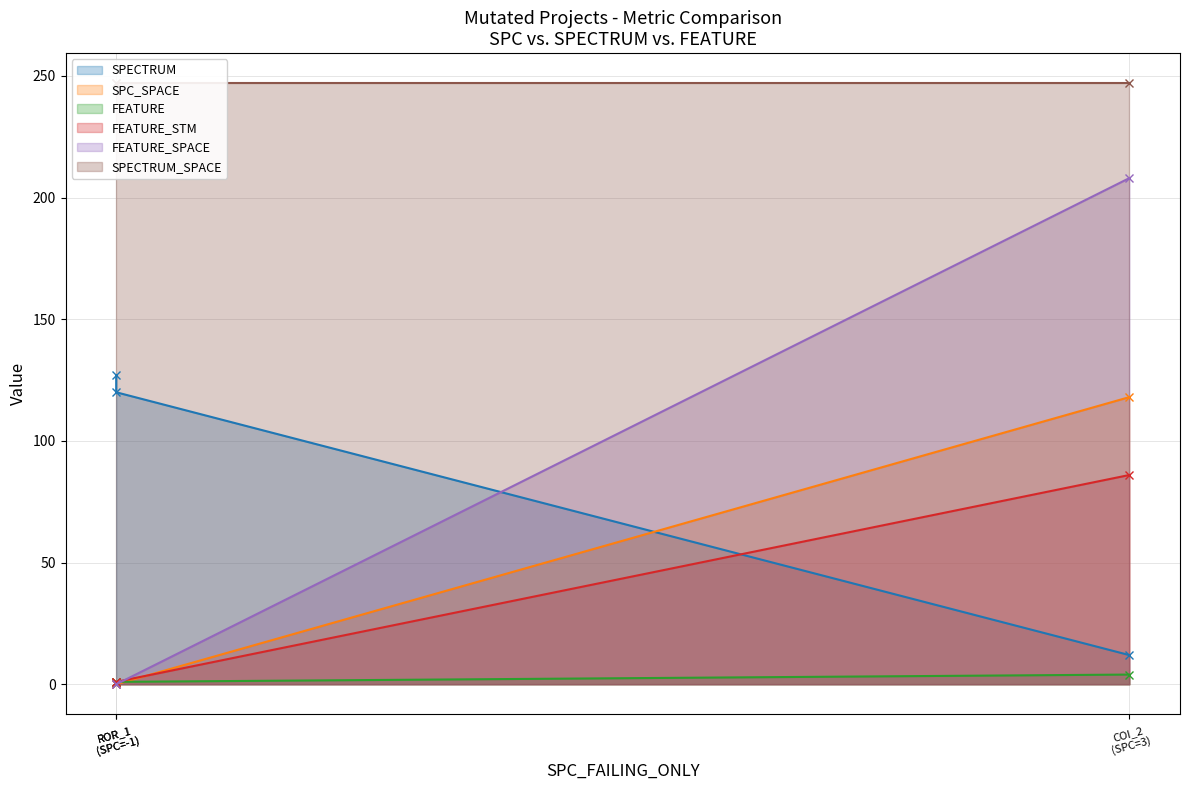

How many lines are shown in the chart?

6